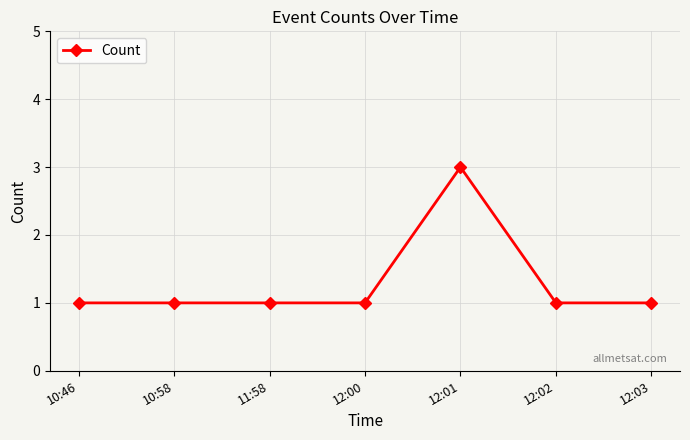

What is the difference between the maximum and minimum values?

2